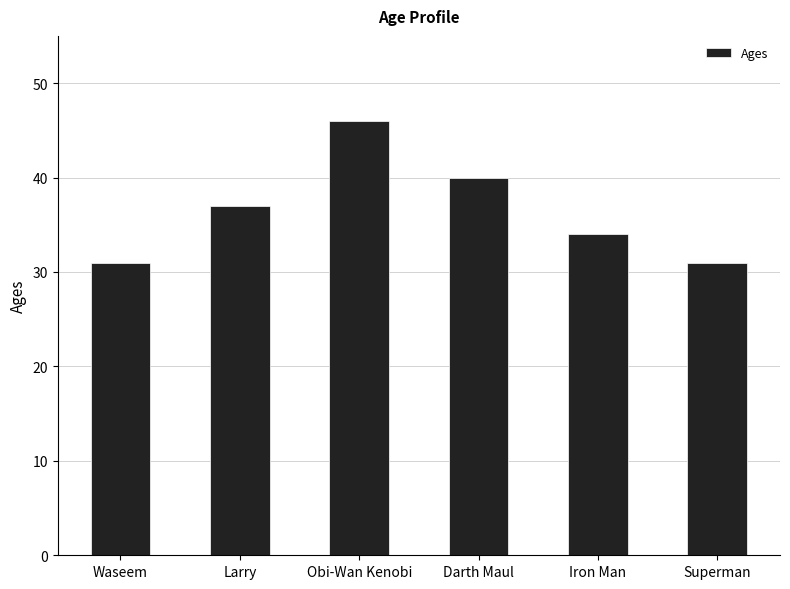

What is the change in value from Larry to Darth Maul?

+3